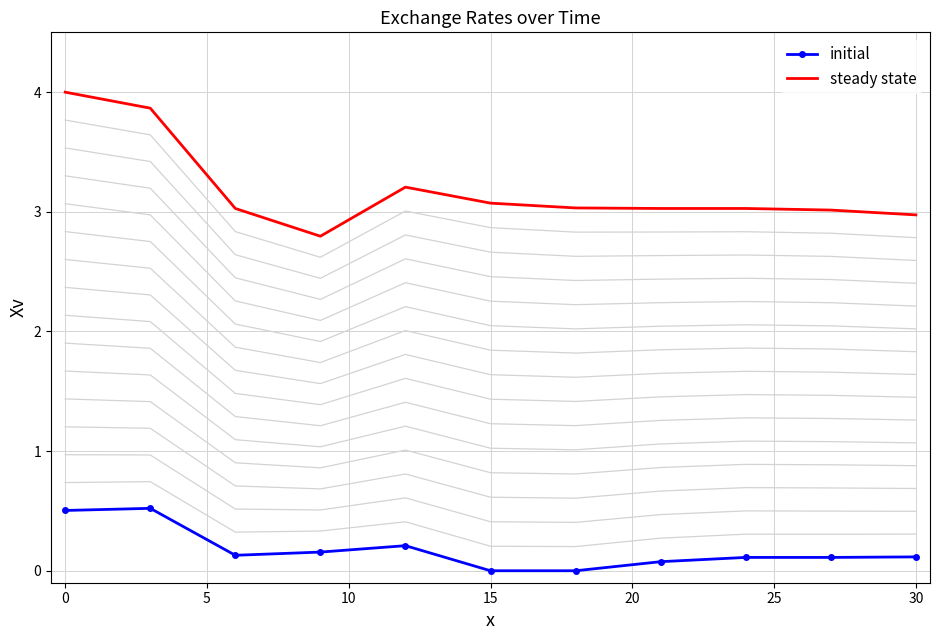

True or false: steady state and initial intersect in this chart.

False